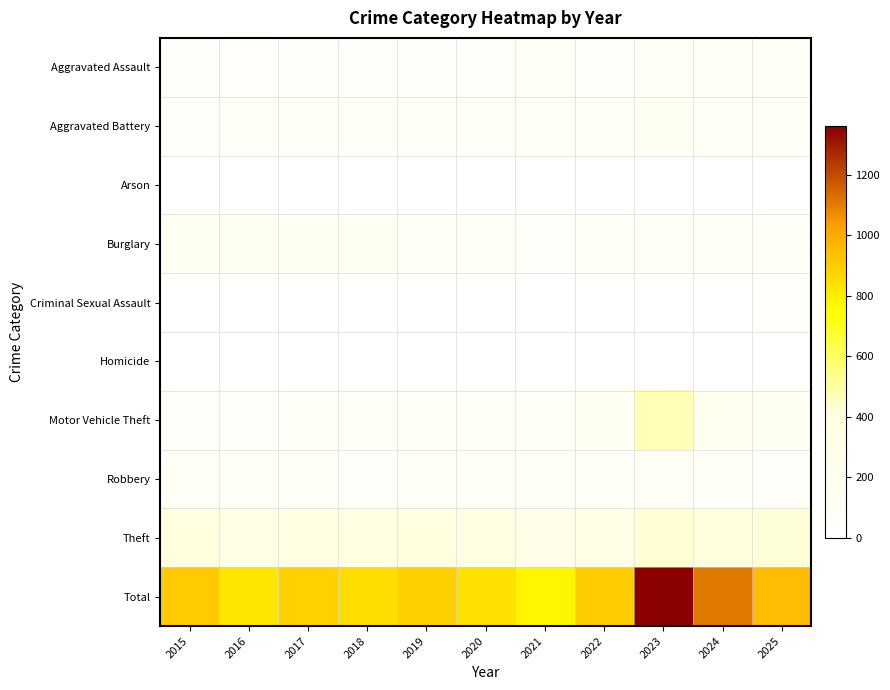

What is the total value across all series at 2017?

1774